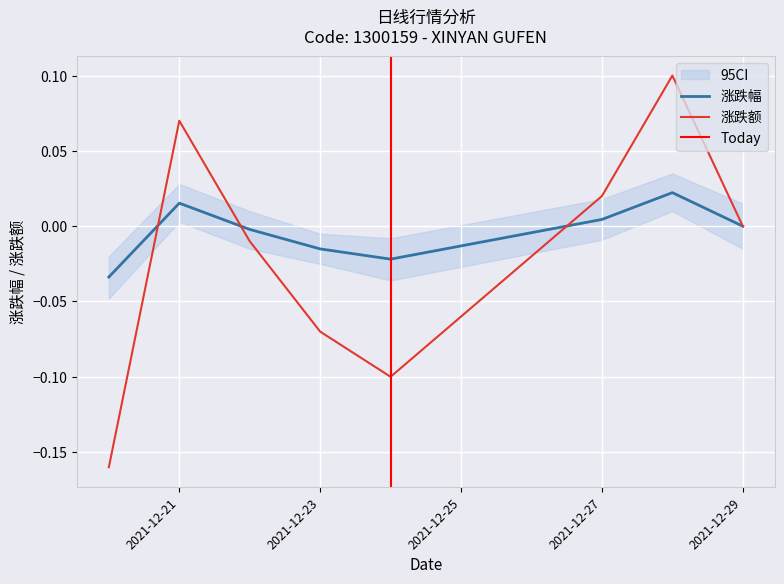

Which series has the widest spread of values?

涨跌额